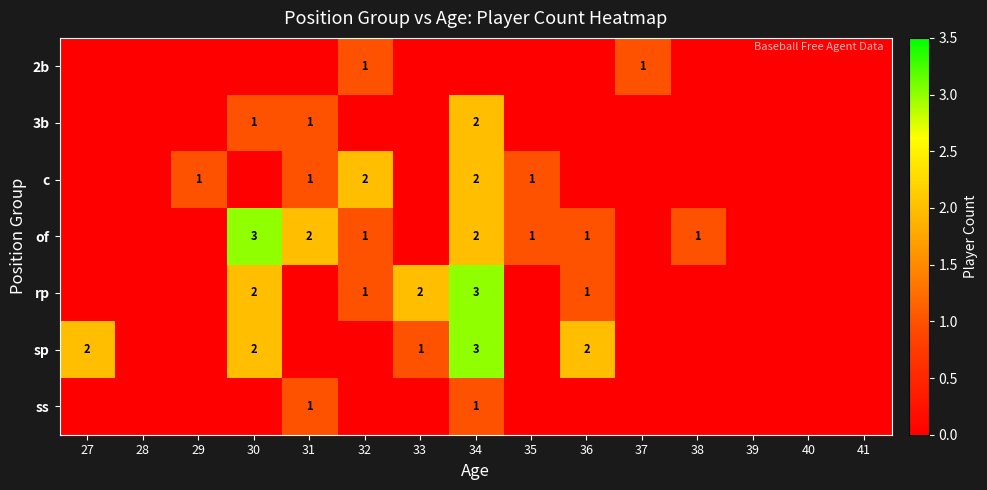

The sp series shows 2 at 36. True or false?

True